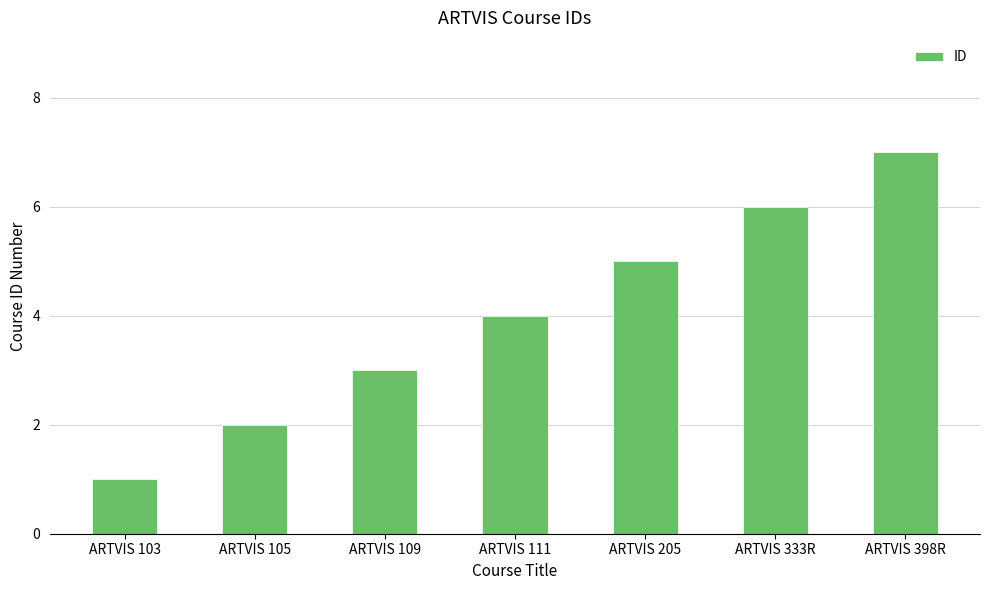

Are the bars horizontal?

No